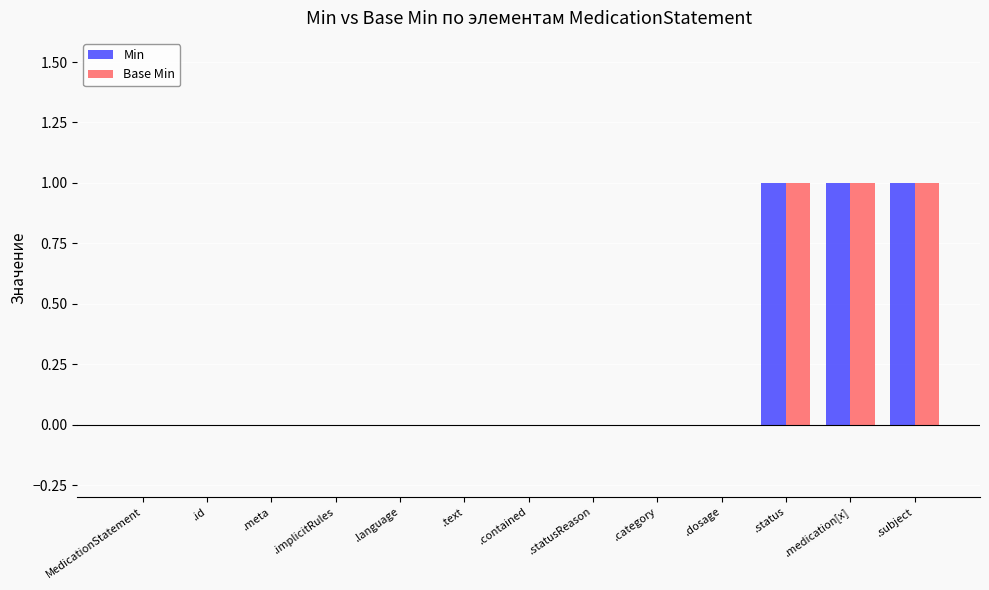

How many groups of bars are there?

13